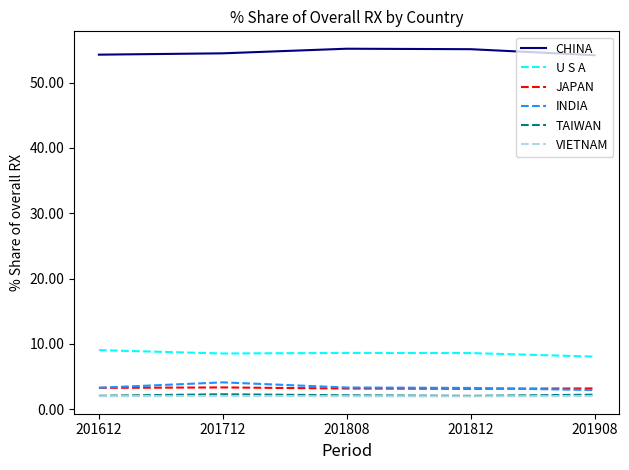

What is the average value of the INDIA series?

3.4